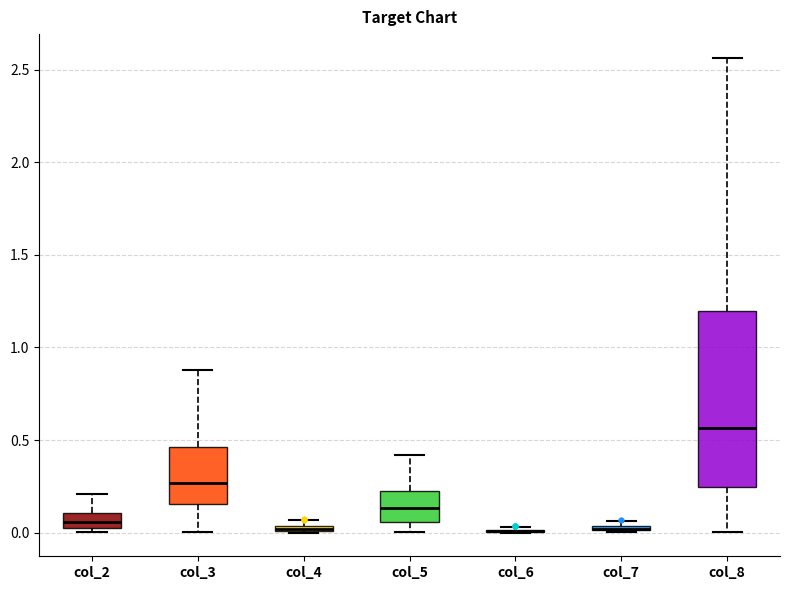

Where is the lower edge of the box for col_7 on the y-axis? The values are not printed on the chart, so give them approximately, as read against the axis.

0.00